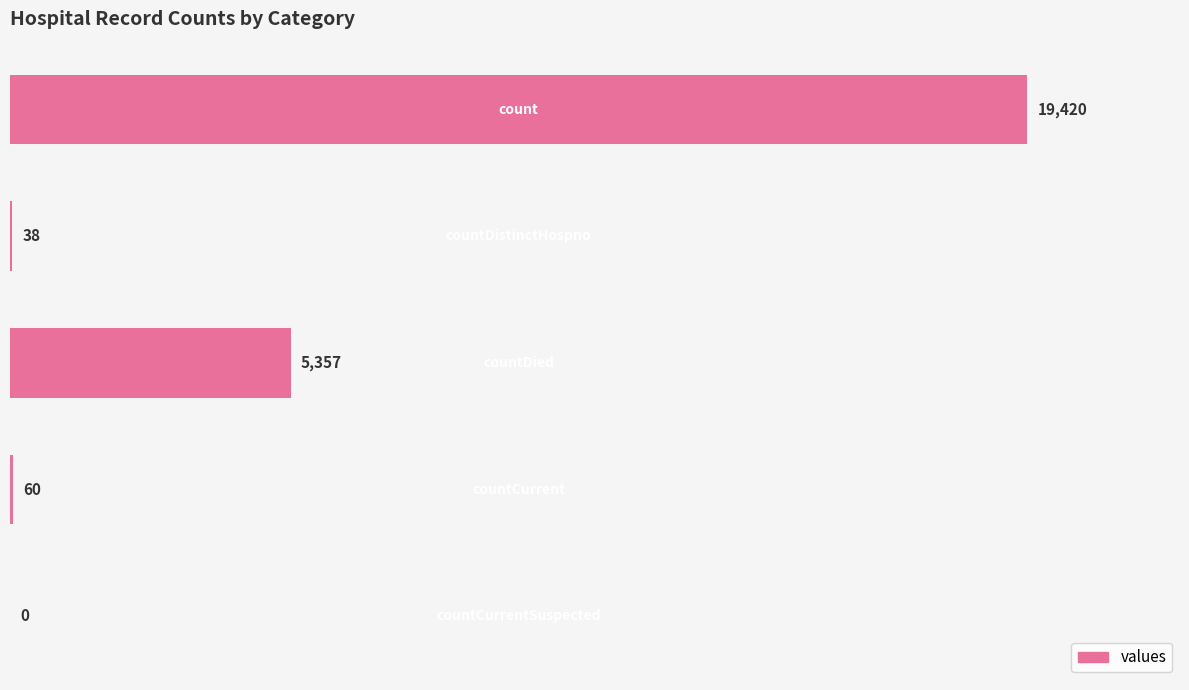

What is the maximum value shown in the chart?

19420